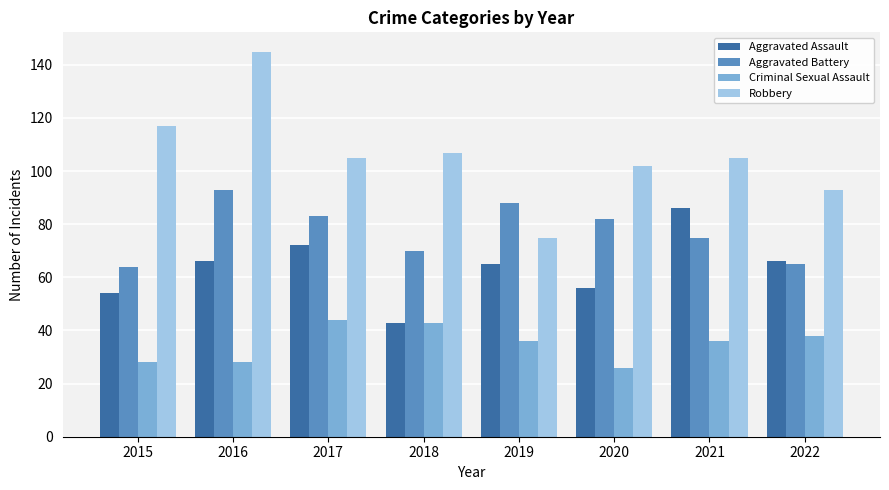

At how many categories does at least one series exceed 87?

8